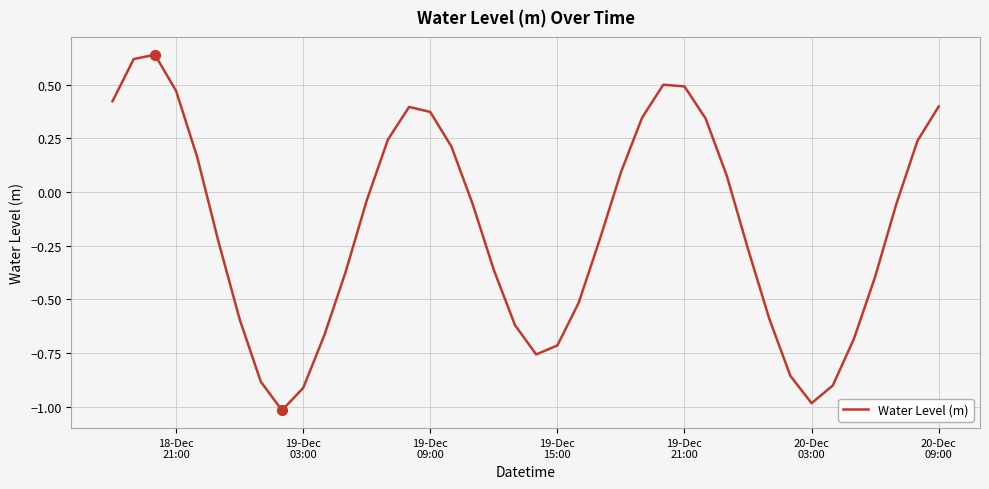

What is the difference between the maximum and minimum values?

1.7